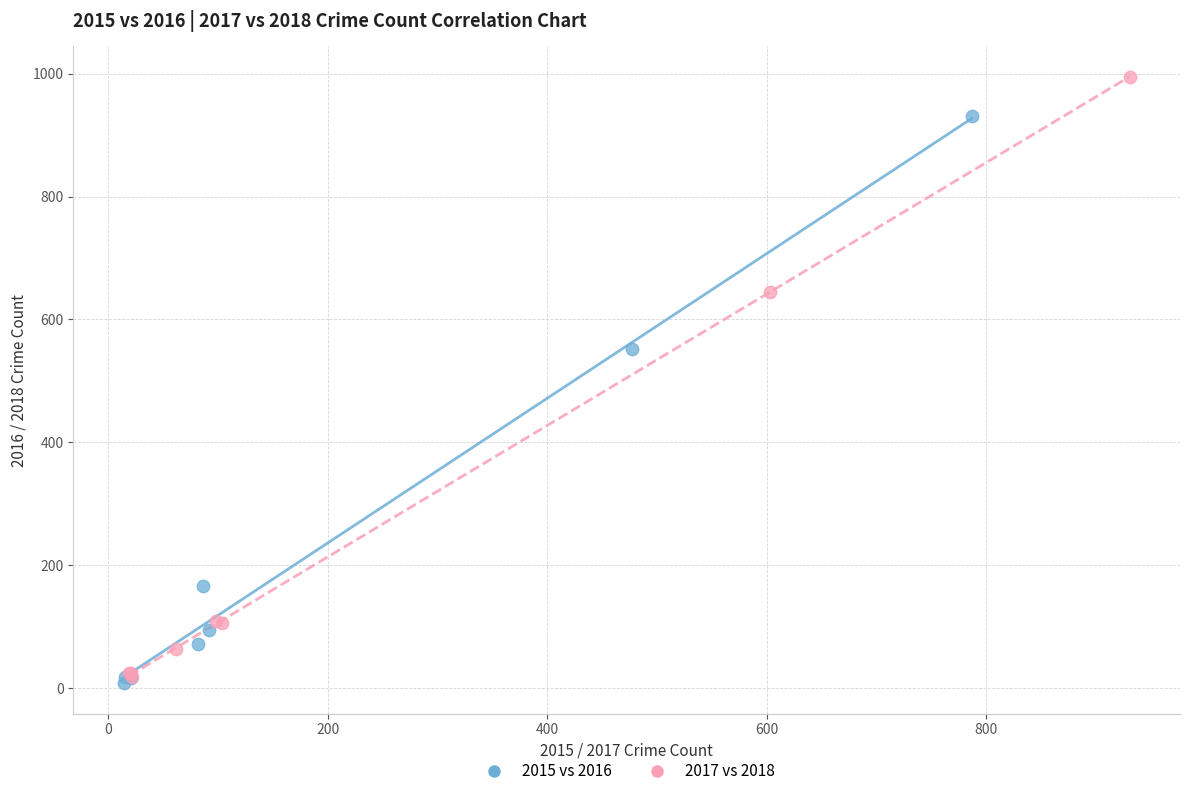

What are all the series names shown in the legend?

2015 vs 2016, 2017 vs 2018